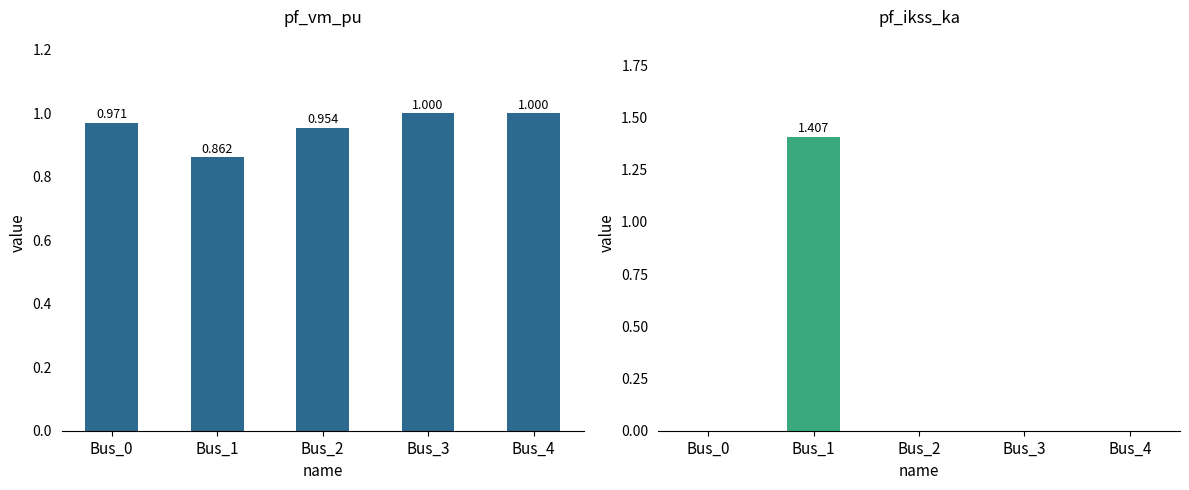

Count the number of categories in the chart.

5